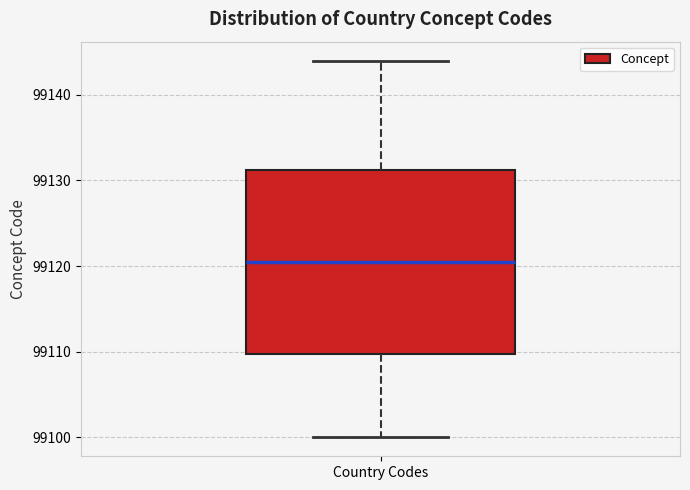

Read this box plot against the y-axis: the position of the median line, the range covered by the box, and the ends of both whiskers. The values are not printed on the chart, so give them approximately, as read against the axis.

median 99121, box 99110 to 99131, whiskers 99100 to 99144